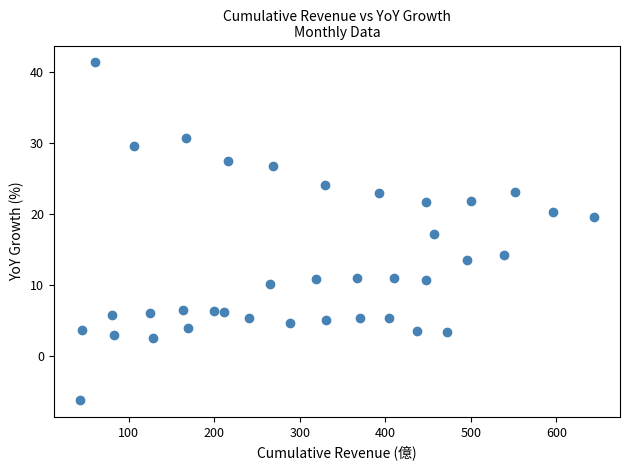

What is the range of Y values (max minus min)?

47.5